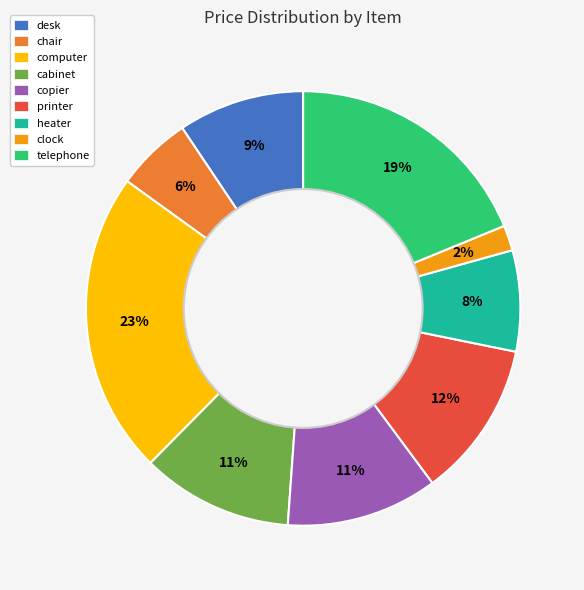

How many segments does this pie chart have?

9